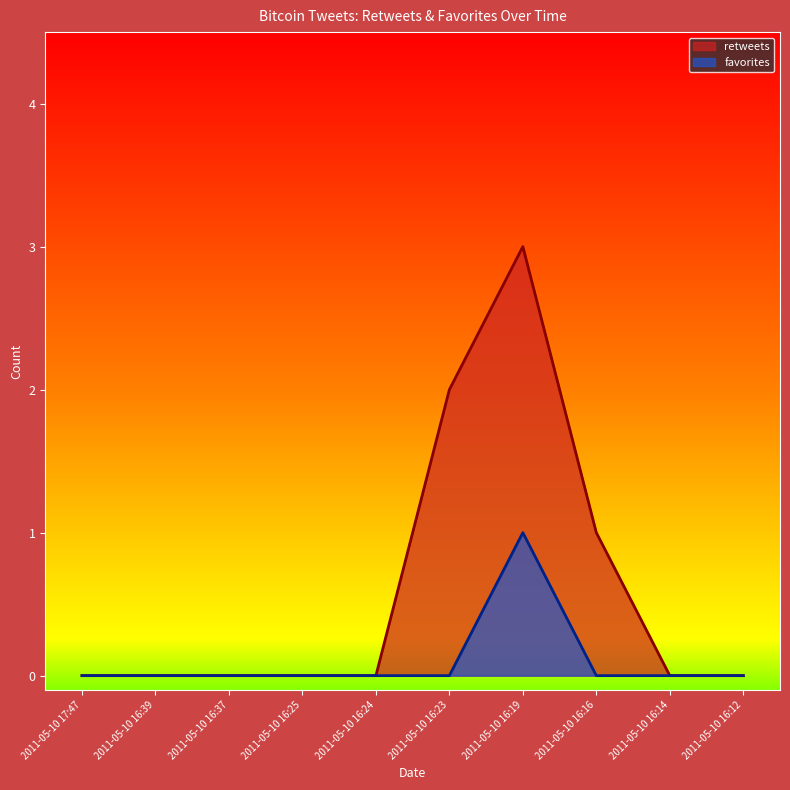

Reading left to right, transcribe all the data shown in this chart.

retweets: 2011-05-10 17:47=0	2011-05-10 16:39=0	2011-05-10 16:37=0	2011-05-10 16:25=0	2011-05-10 16:24=0	2011-05-10 16:23=2	2011-05-10 16:19=3	2011-05-10 16:16=1	2011-05-10 16:14=0	2011-05-10 16:12=0
favorites: 2011-05-10 17:47=0	2011-05-10 16:39=0	2011-05-10 16:37=0	2011-05-10 16:25=0	2011-05-10 16:24=0	2011-05-10 16:23=0	2011-05-10 16:19=1	2011-05-10 16:16=0	2011-05-10 16:14=0	2011-05-10 16:12=0